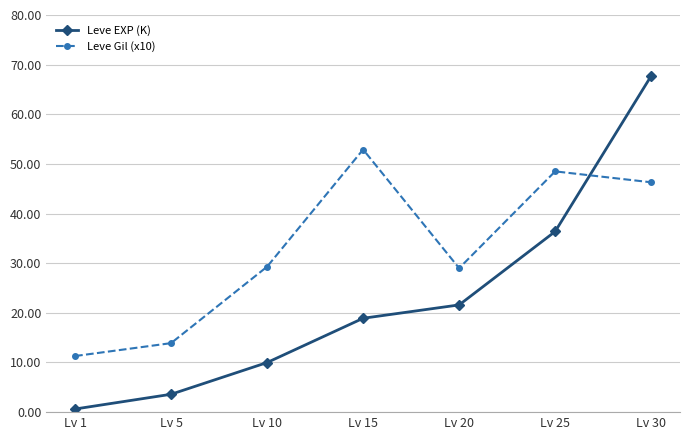

List the series in order of their peak value, lowest first.

Leve Gil (x10), Leve EXP (K)